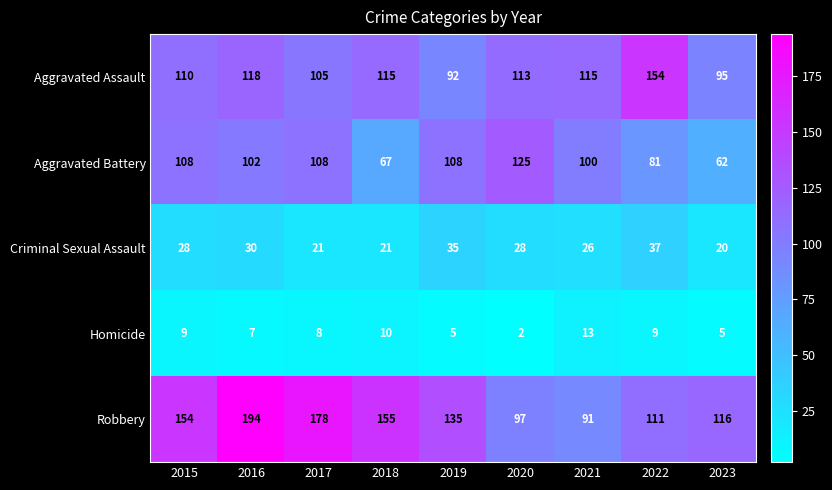

At which category is the sum across all series the highest?

2016